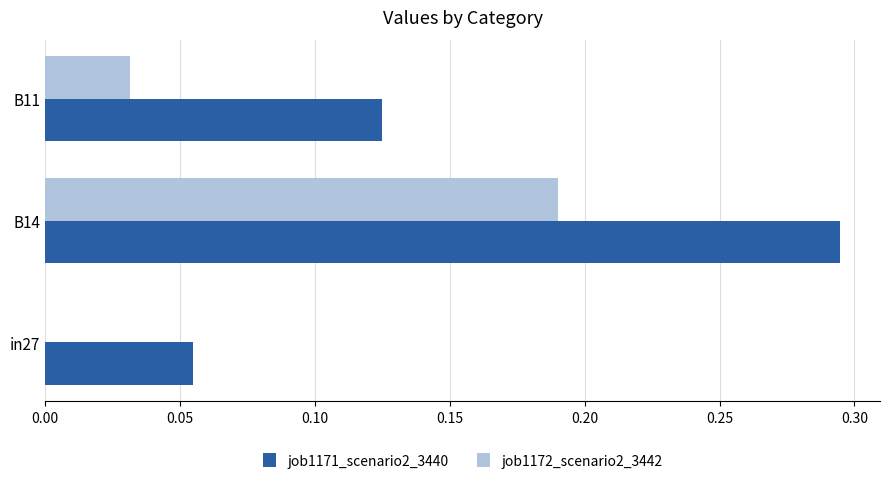

Which series has the widest spread of values?

job1171_scenario2_3440